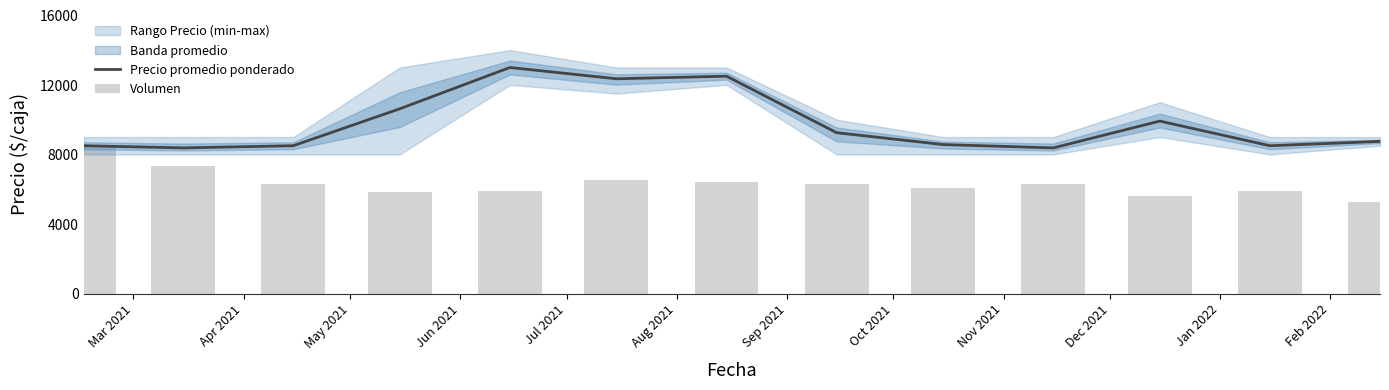

How many data points in Precio promedio ponderado are less than 8750?

6